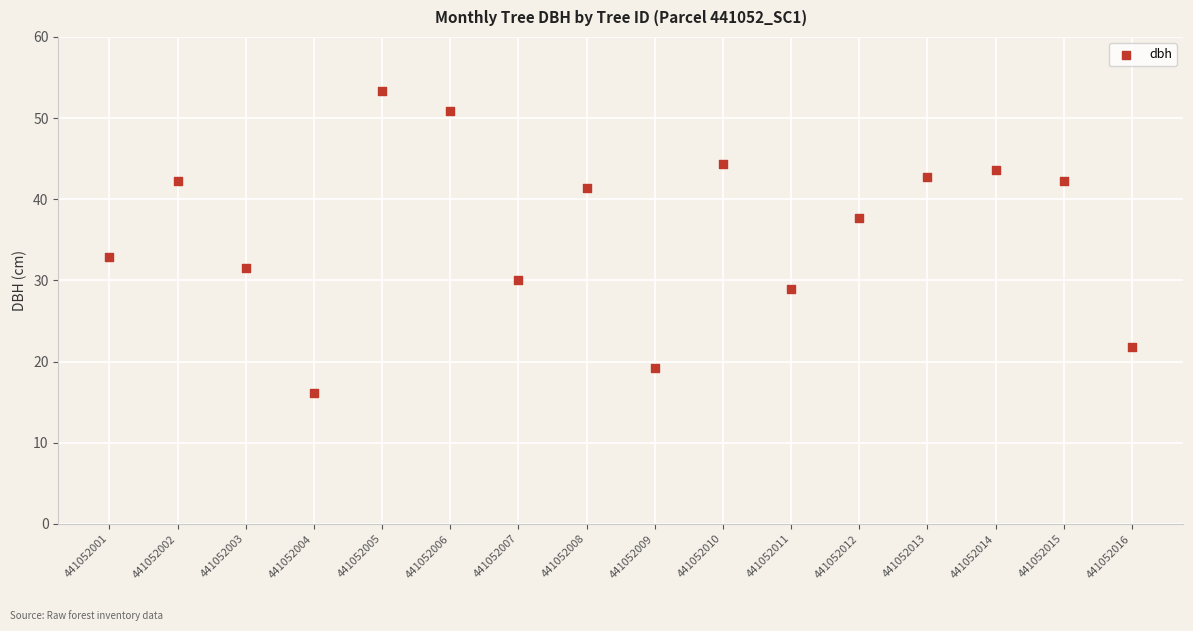

What is the range of Y values (max minus min)?

37.2